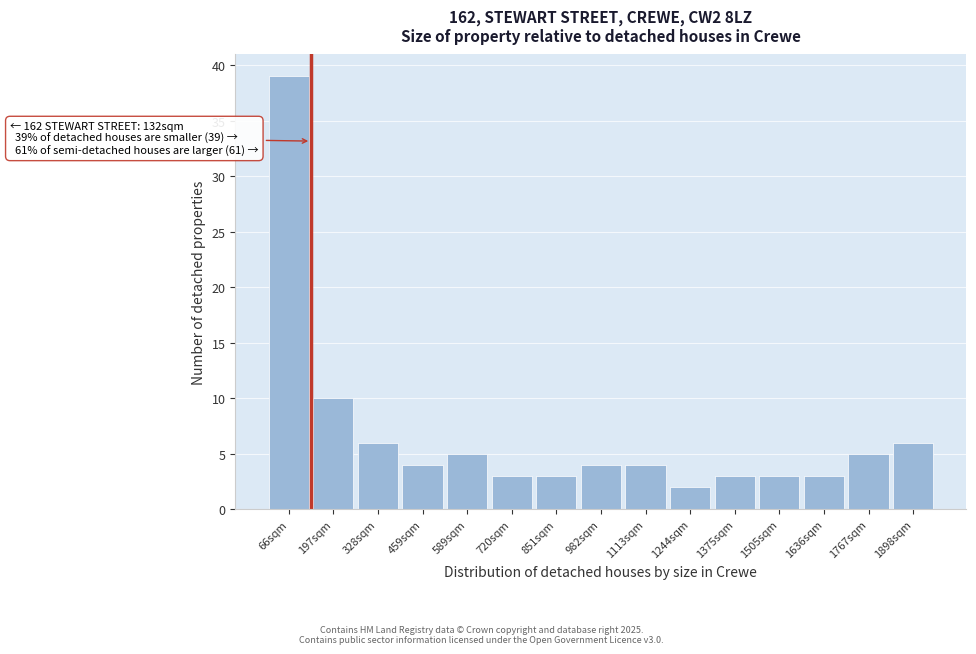

Over which range of the x-axis is the bar tallest?

0 to 140